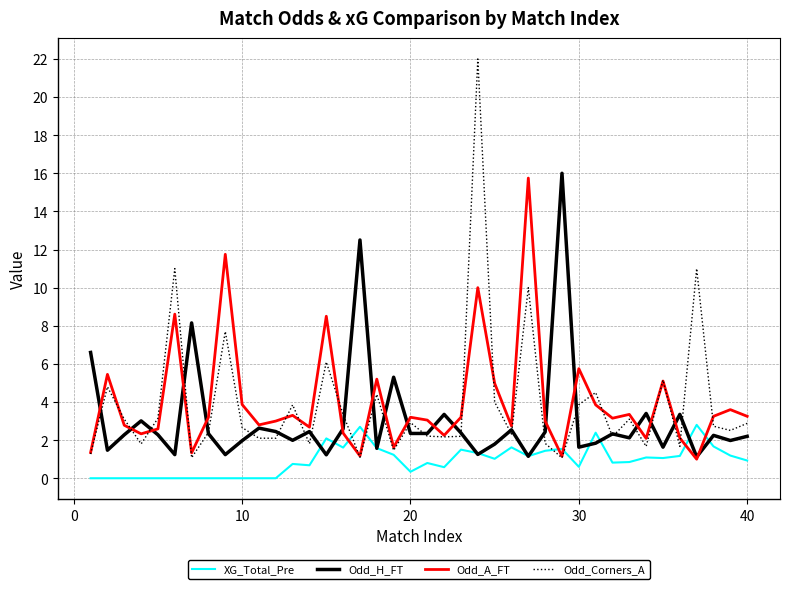

True or false: Odd_A_FT and XG_Total_Pre intersect in this chart.

True